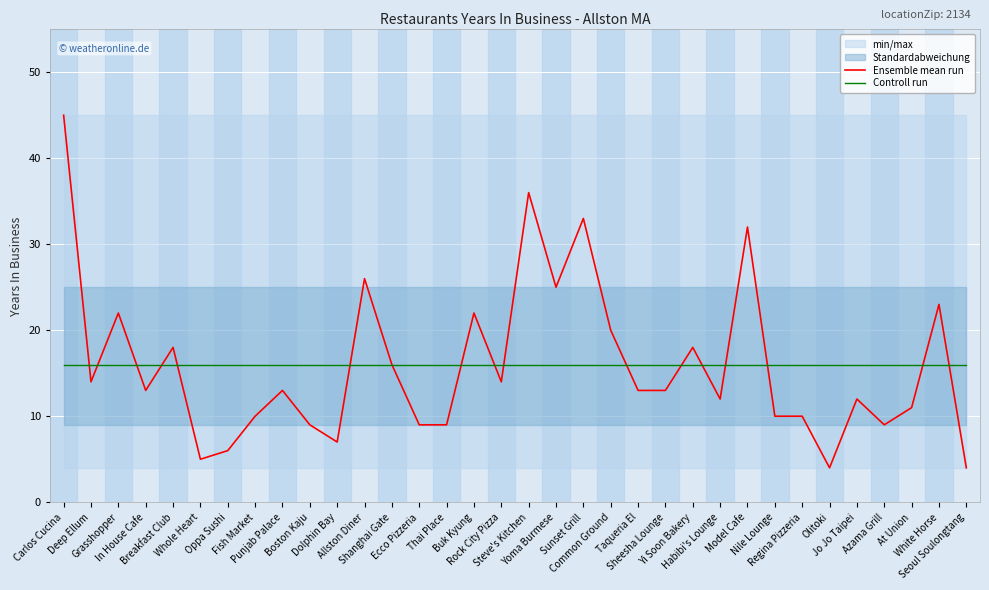

What position from the right is Dolphin Bay?

24